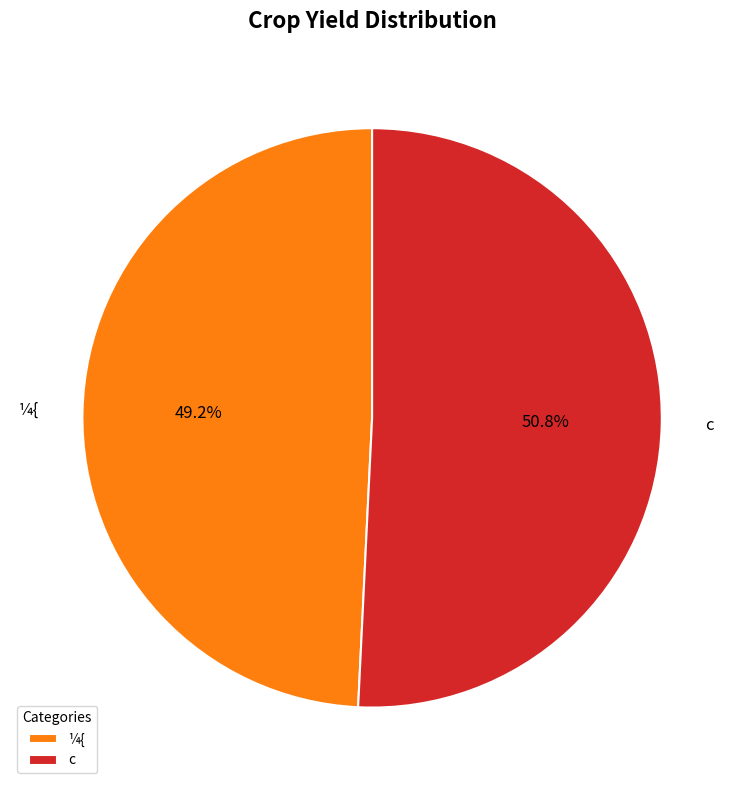

Between ¼{ and c, which is larger?

c